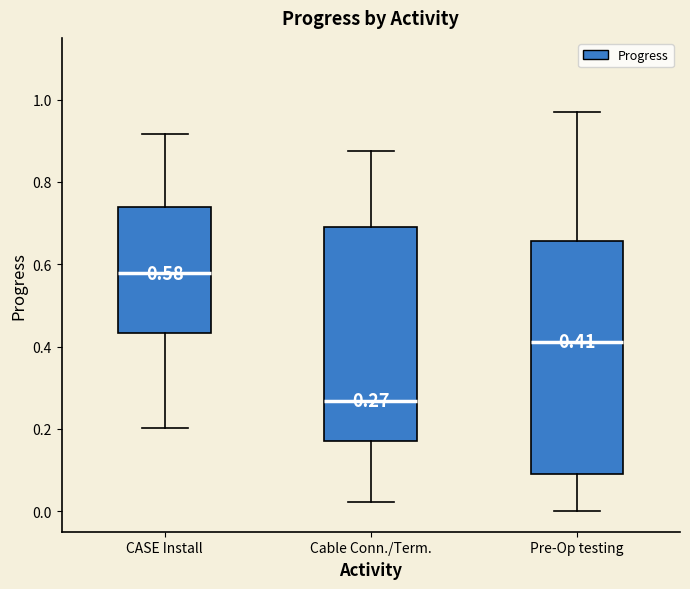

Which box's median line is the highest?

CASE Install